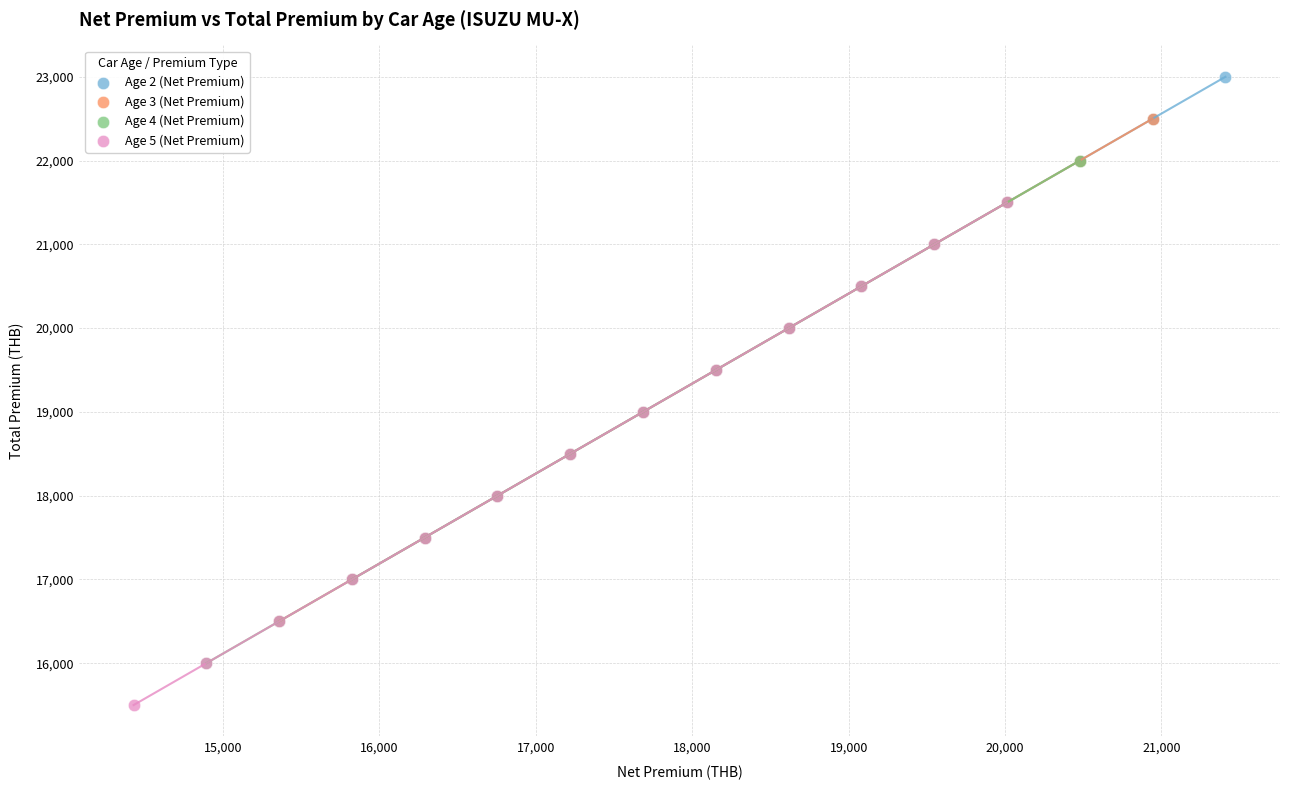

Which series contains the lowest Y value?

Age 5 (Net Premium)